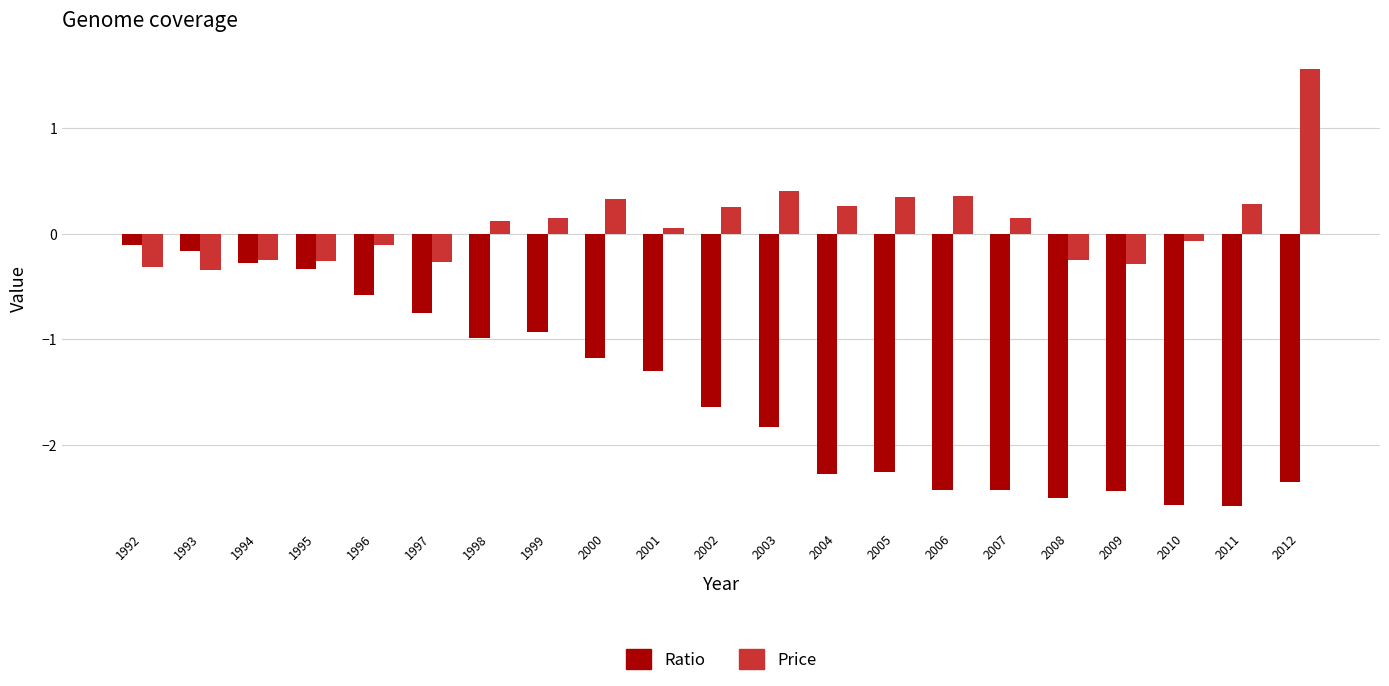

Does the chart contain stacked bars?

No